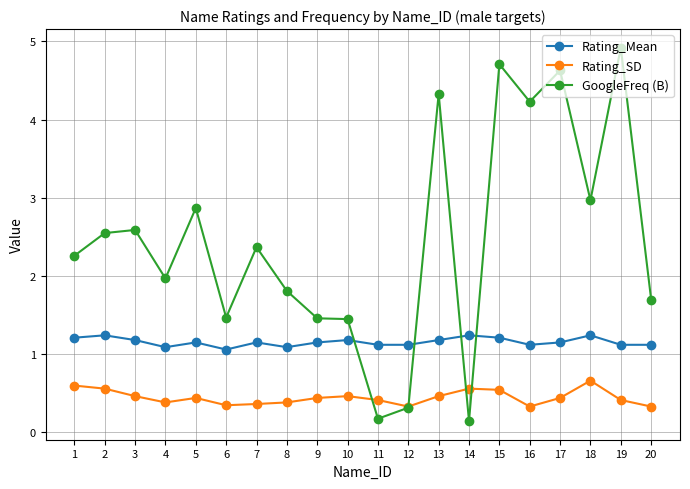

Which series changed the most between 9 and 16?

GoogleFreq (B)